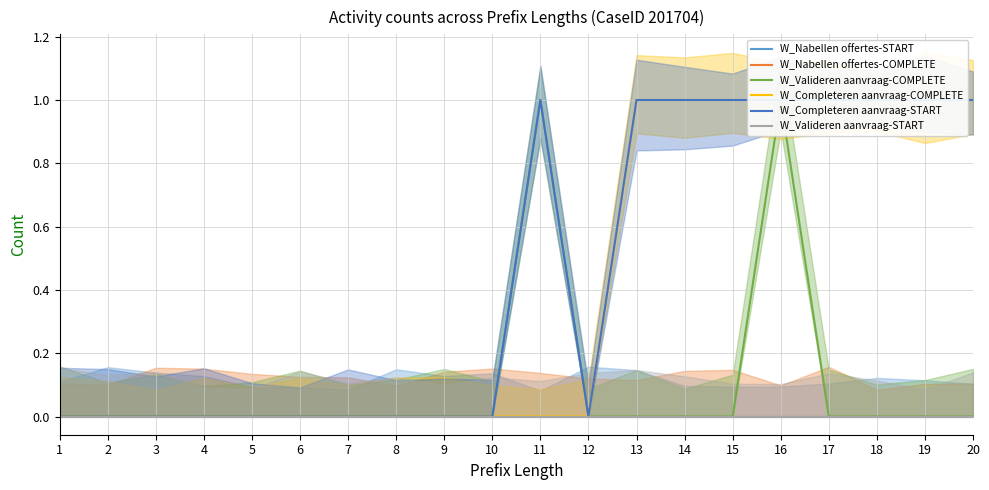

List the series in order of their peak value, highest first.

W_Valideren aanvraag-COMPLETE, W_Completeren aanvraag-COMPLETE, W_Completeren aanvraag-START, W_Nabellen offertes-START, W_Nabellen offertes-COMPLETE, W_Valideren aanvraag-START